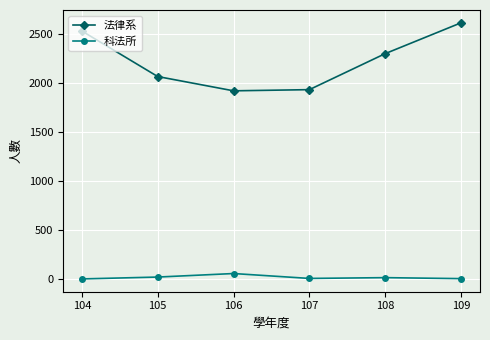

What is the smallest value displayed?

2